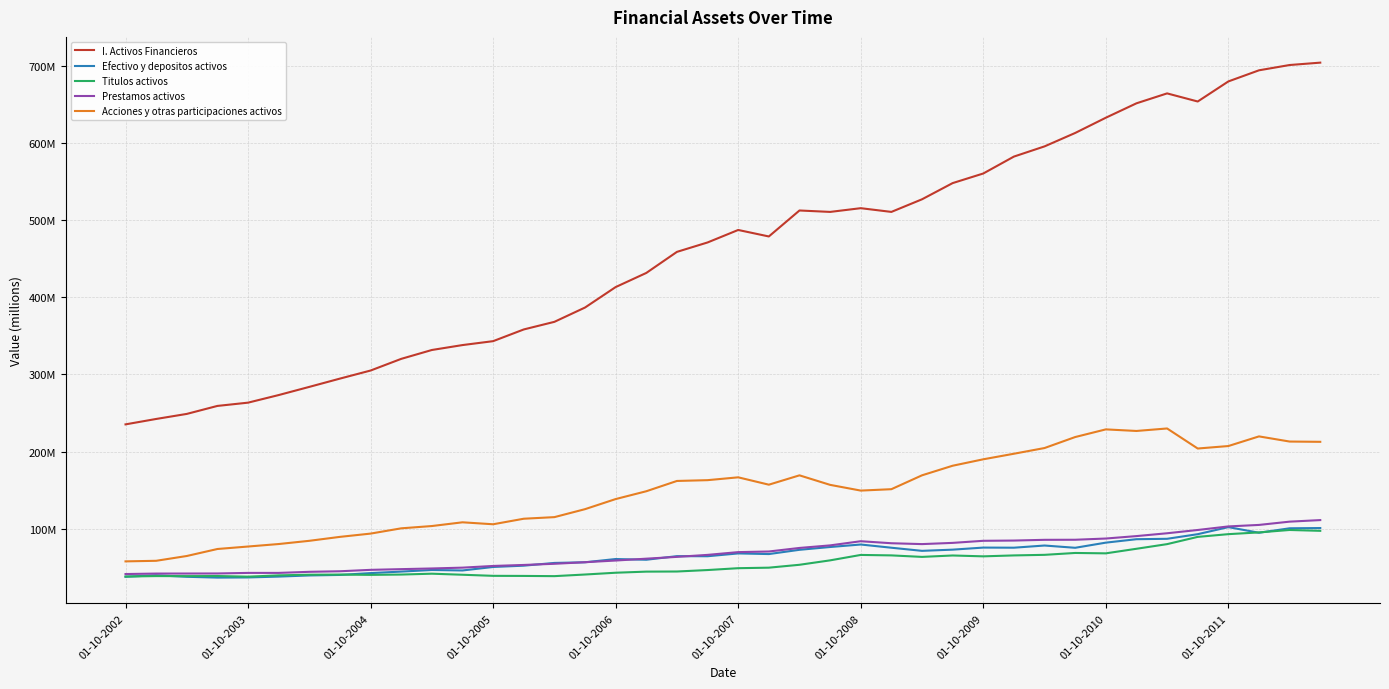

Which series has the widest spread of values?

I. Activos Financieros